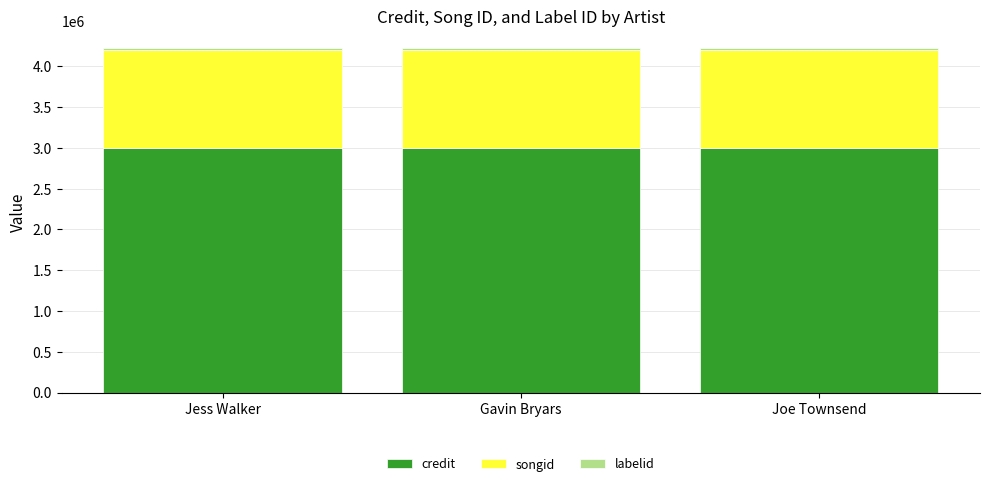

What is the highest value of the credit series?

3000984